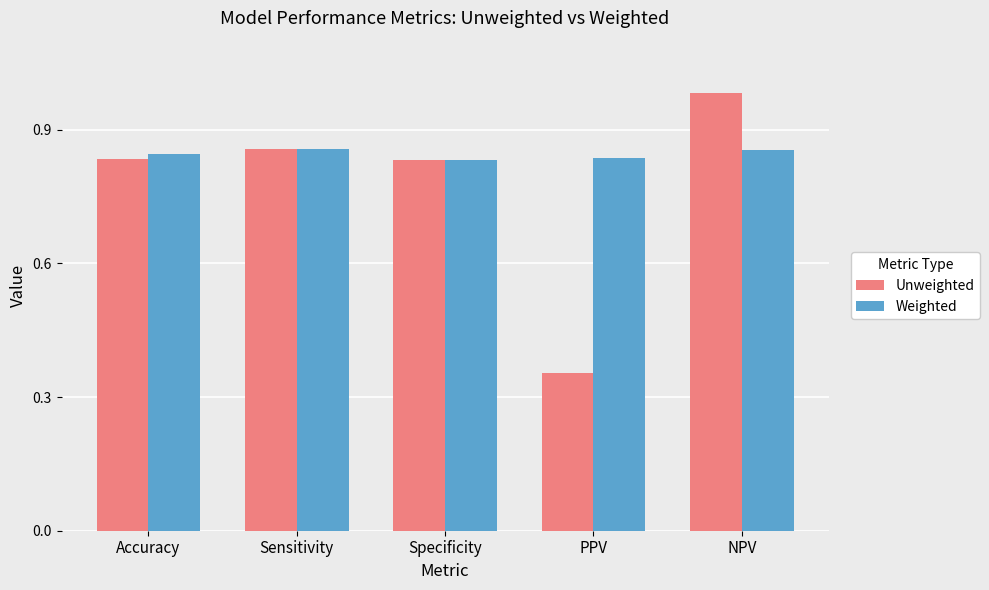

Is the value of Unweighted at Specificity greater than the value of Weighted at NPV?

No